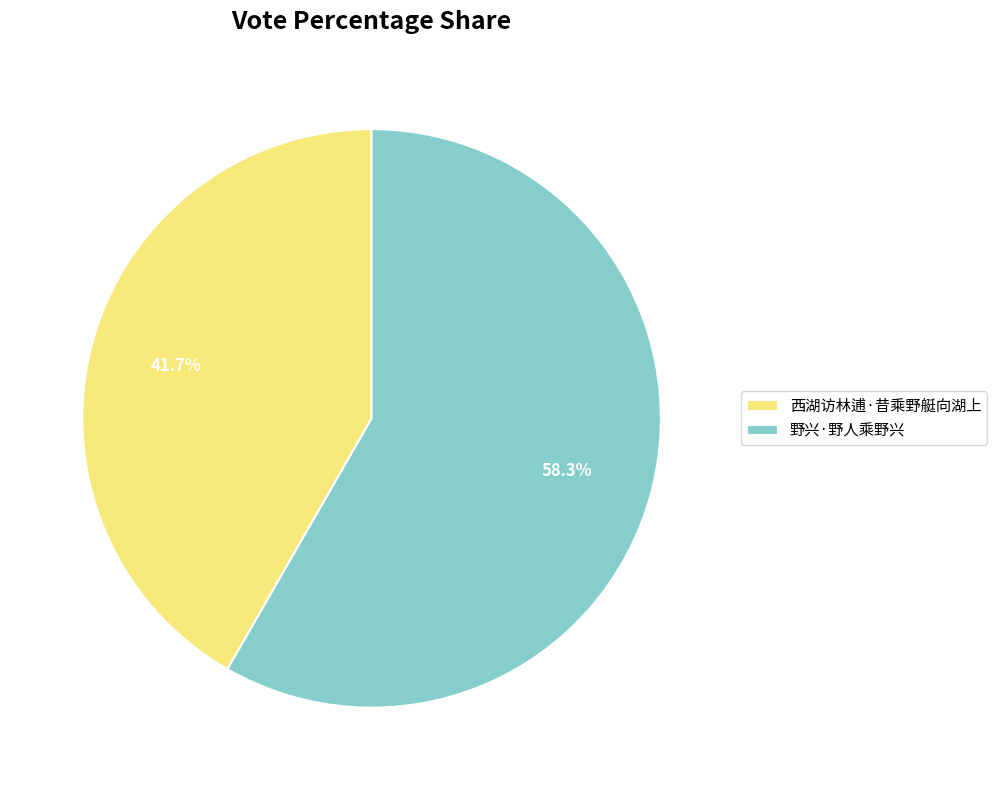

To the nearest percent, what is the average slice percentage?

50%